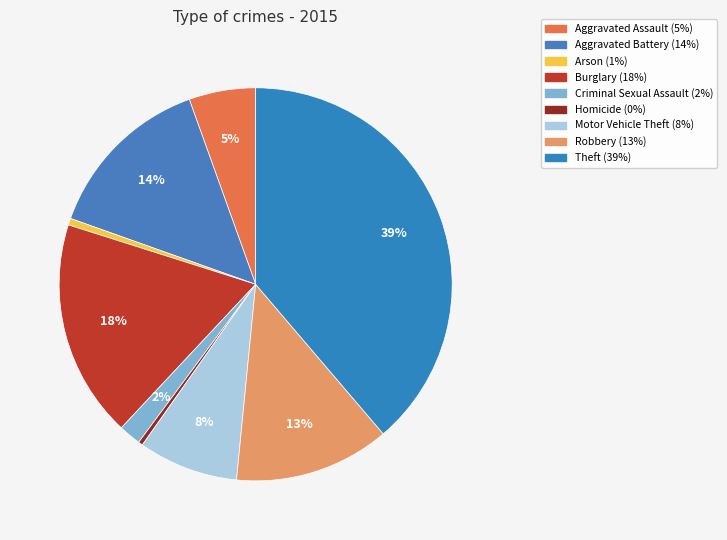

Does Burglary represent more than half of the total?

No